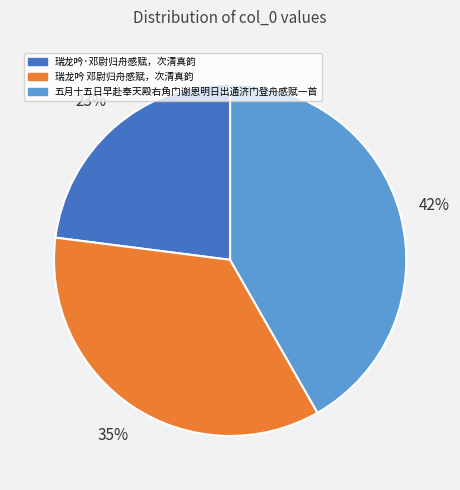

The 瑞龙吟 邓尉归舟感赋，次清真韵 slice represents 26% of the pie. True or false?

False